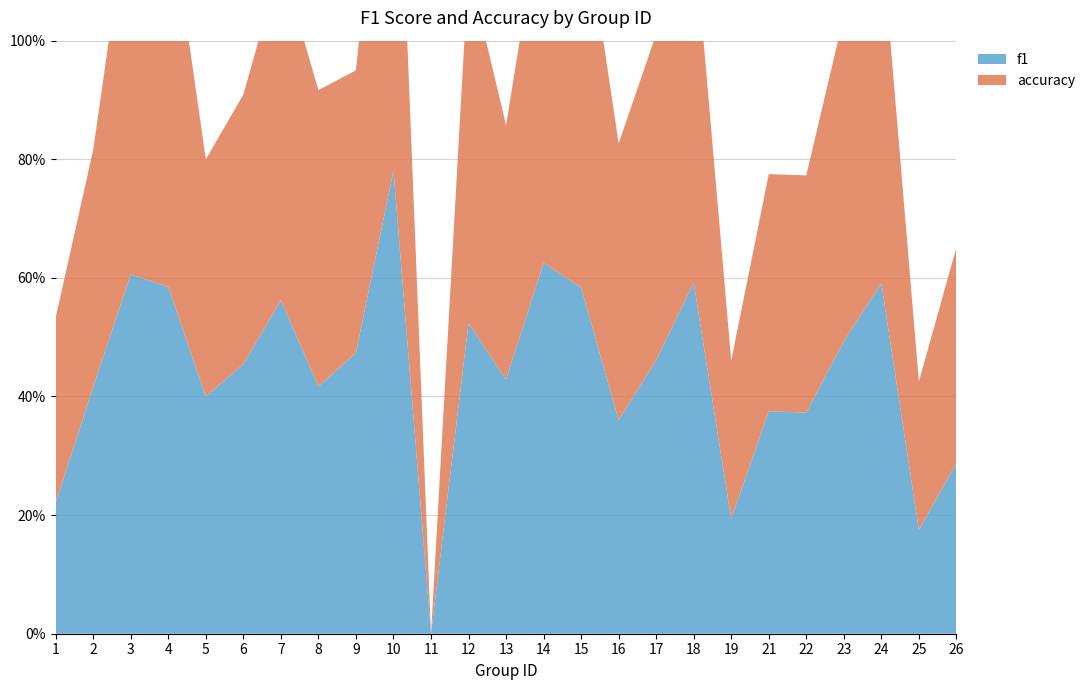

Reading right to left, transcribe all the data shown in this chart.

f1: 0.3	0.2	0.6	0.5	0.4	0.4	0.2	0.6	0.5	0.4	0.6	0.6	0.4	0.5	0.0	0.8	0.5	0.4	0.6	0.5	0.4	0.6	0.6	0.4	0.2
accuracy: 0.4	0.2	0.6	0.5	0.4	0.4	0.3	0.6	0.6	0.5	0.7	0.6	0.4	0.6	0.0	0.8	0.5	0.5	0.6	0.5	0.4	0.7	0.7	0.4	0.3